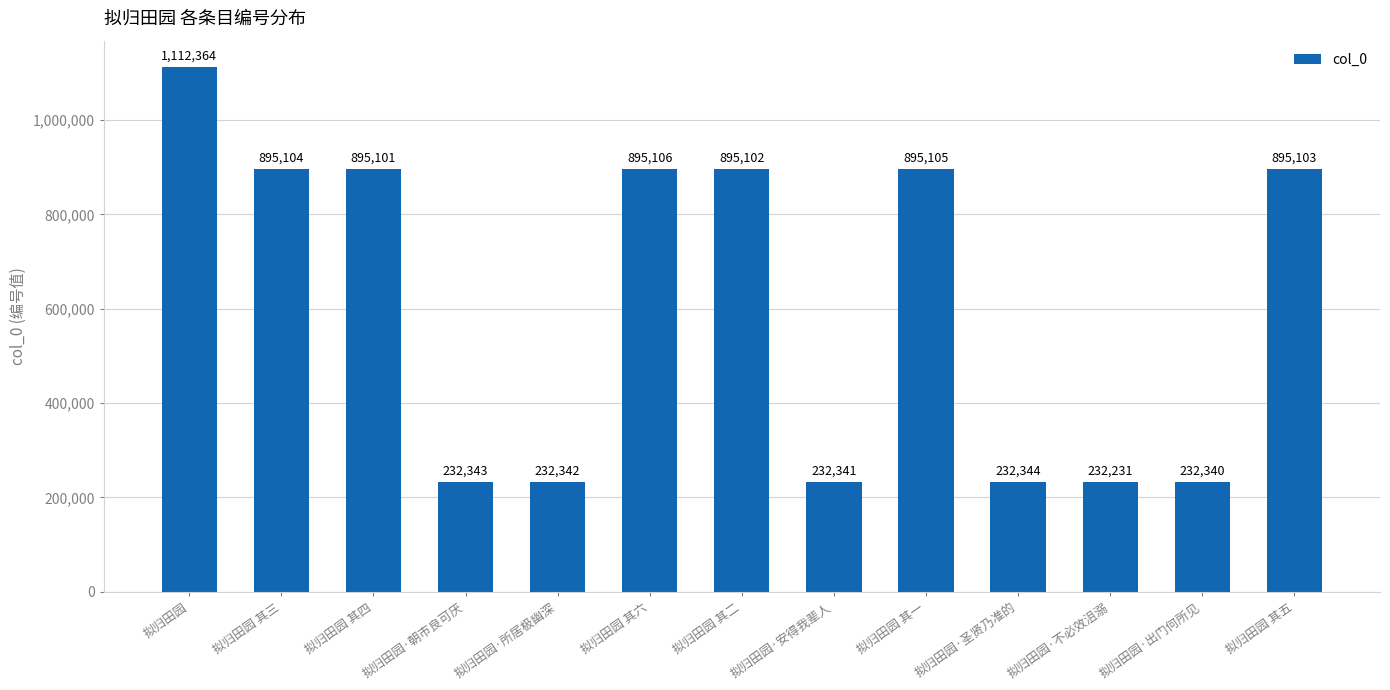

How many bars are there in total?

13